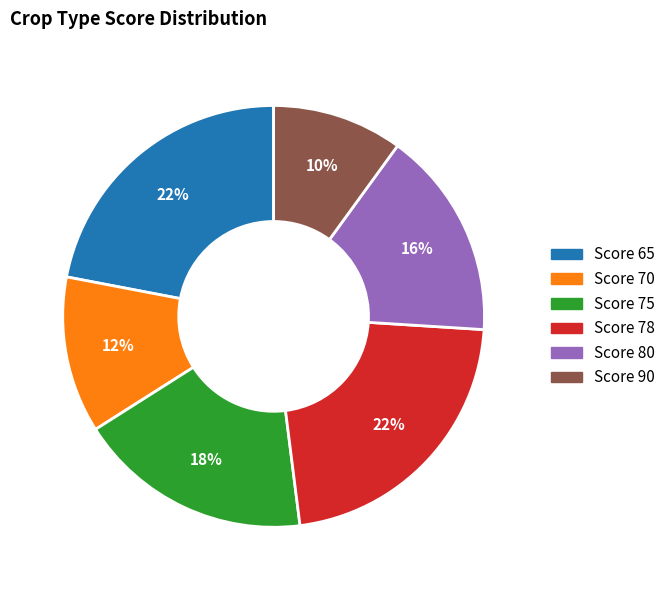

To the nearest percent, what is the average slice percentage?

17%